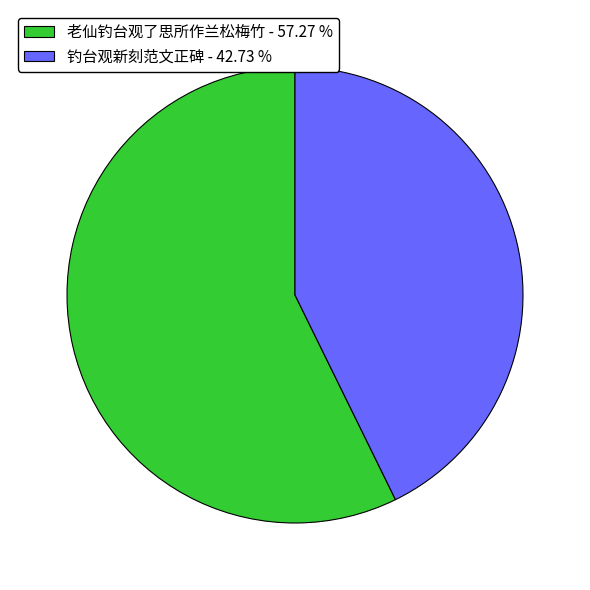

Is there any slice that represents more than half of the pie?

Yes